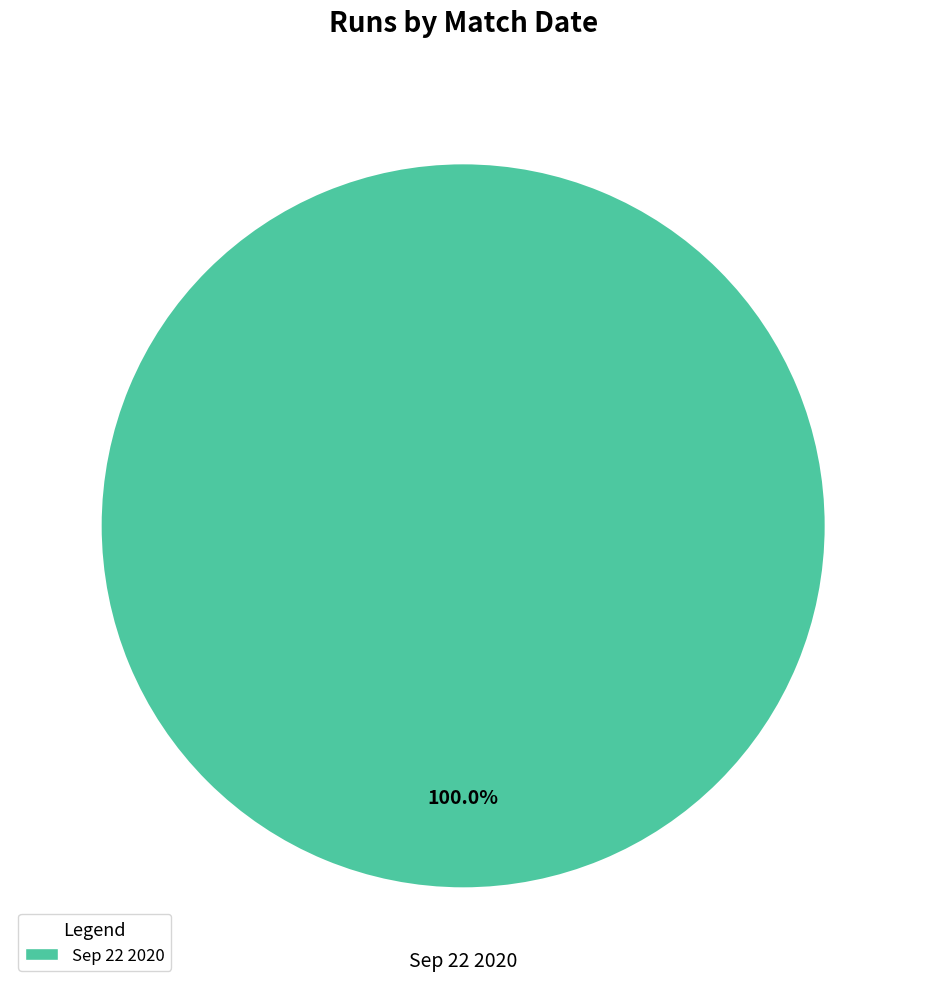

Is there any slice that represents more than half of the pie?

Yes